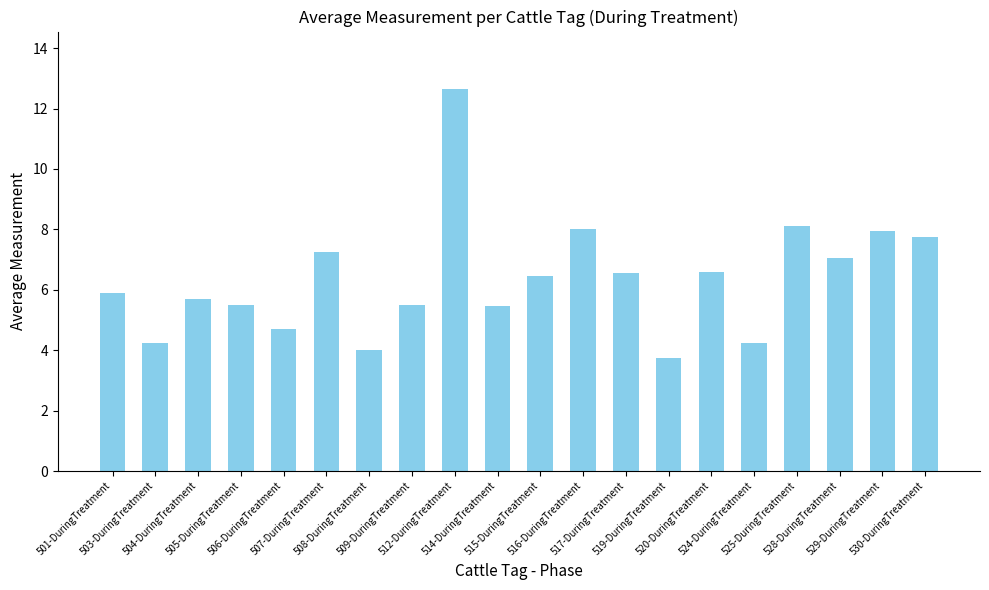

What is the value of the 9th bar from the left?

12.7